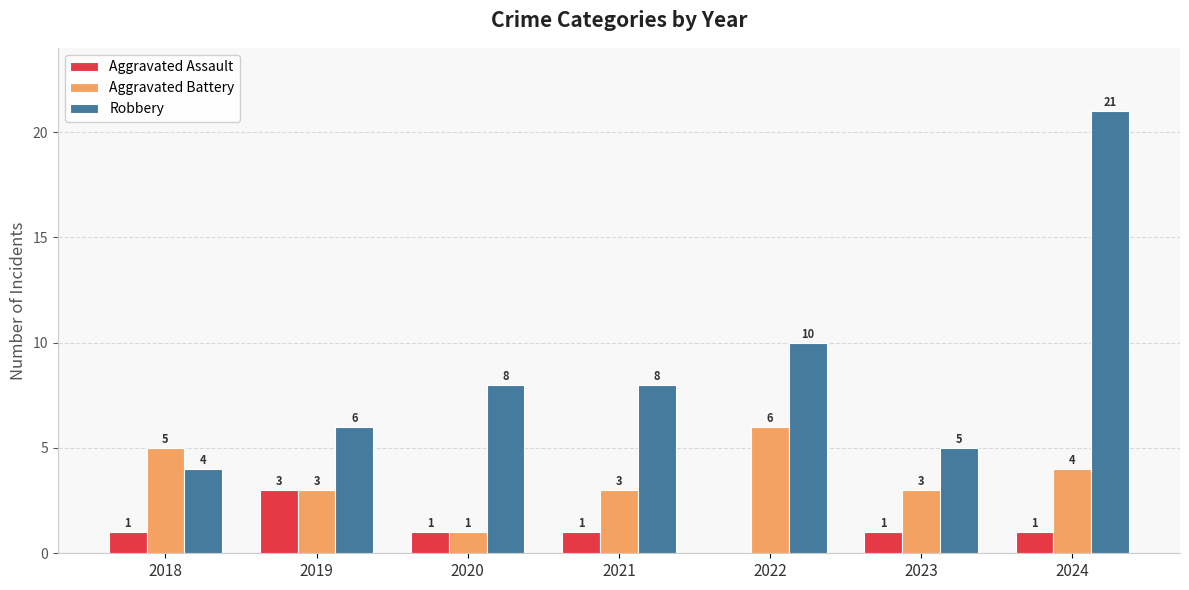

What is the total value across all series at 2019?

12